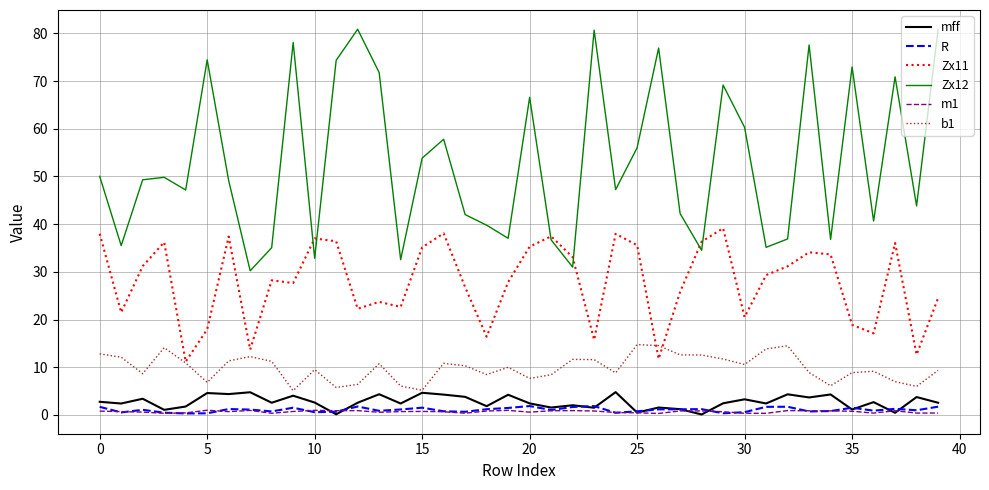

Which series has the largest total across all categories?

Zx12